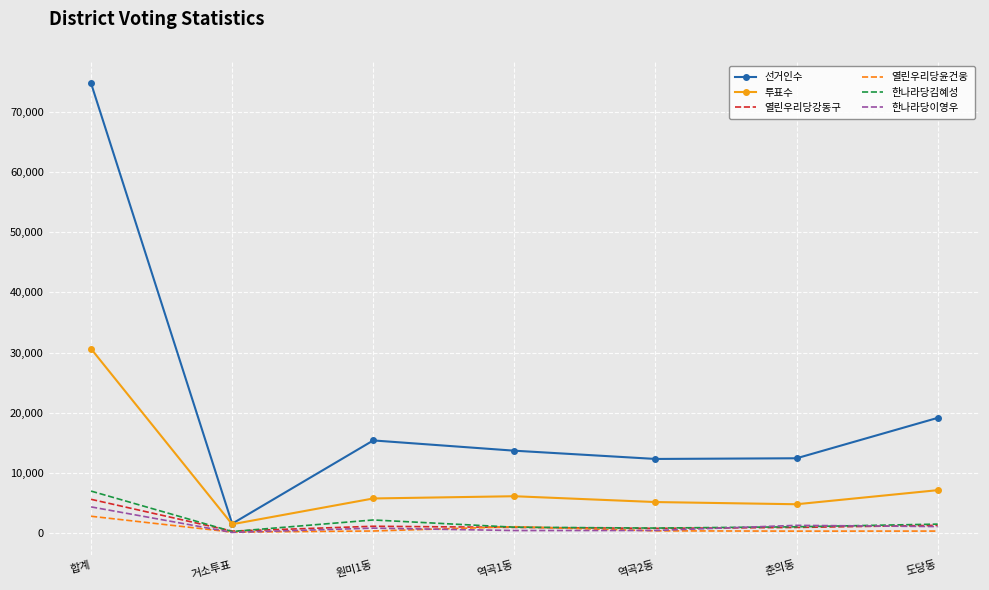

Which series has the widest spread of values?

선거인수